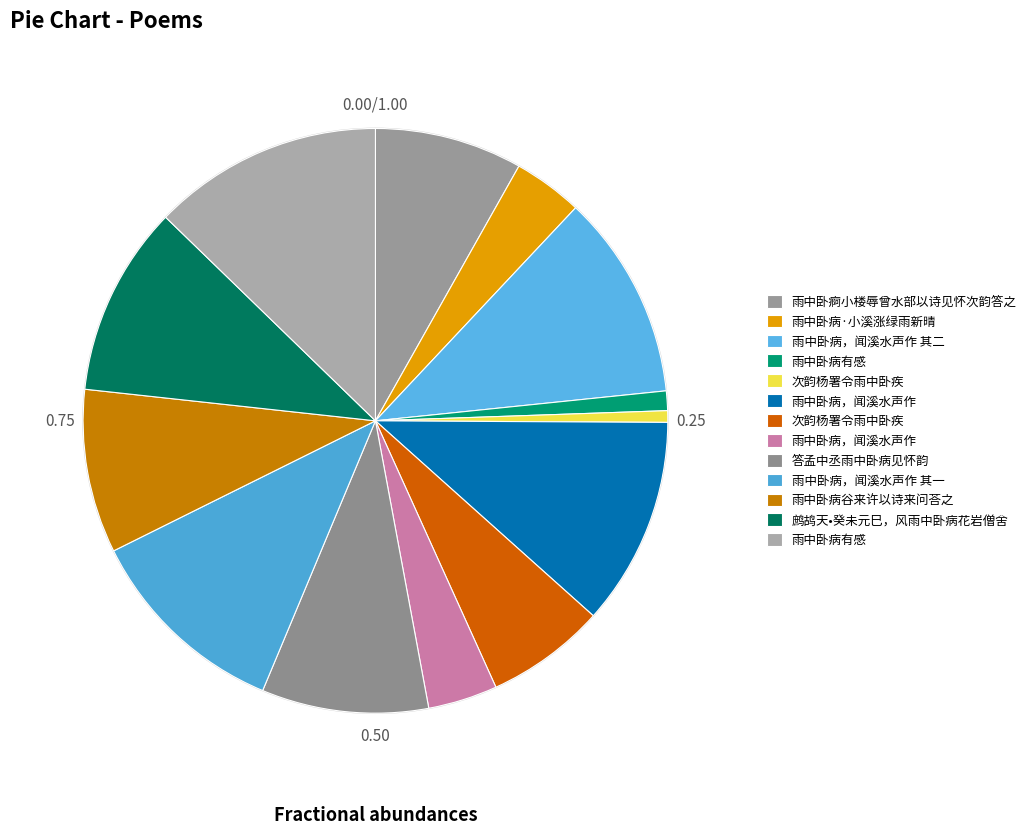

To the nearest percent, what is the difference between the largest and smallest slice percentages?

12%